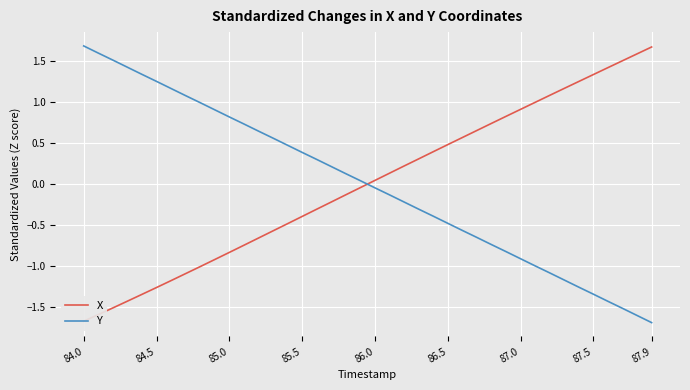

Where does the Y series first go above 0?

84.0